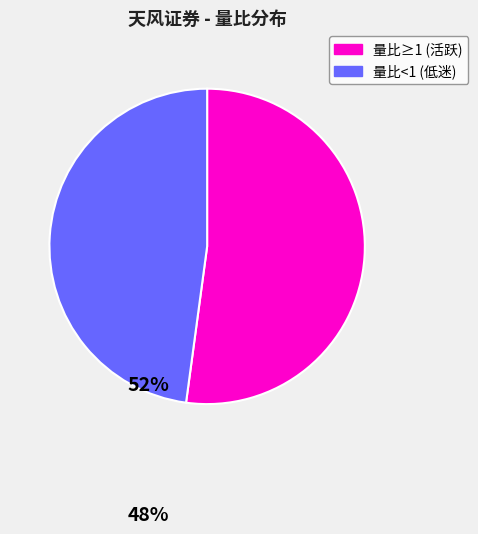

What is the largest slice in the pie chart?

量比≥1 (活跃)